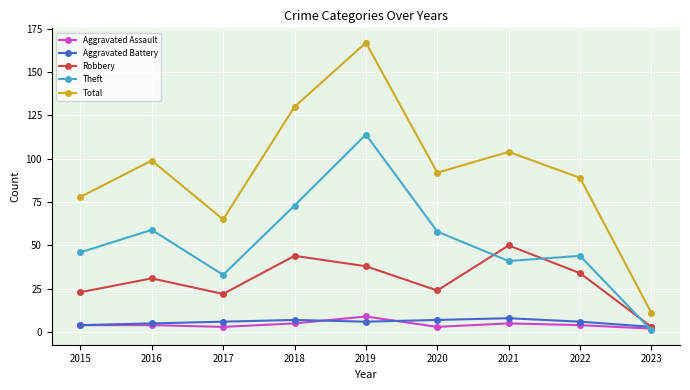

Which series has the largest total across all categories?

Total